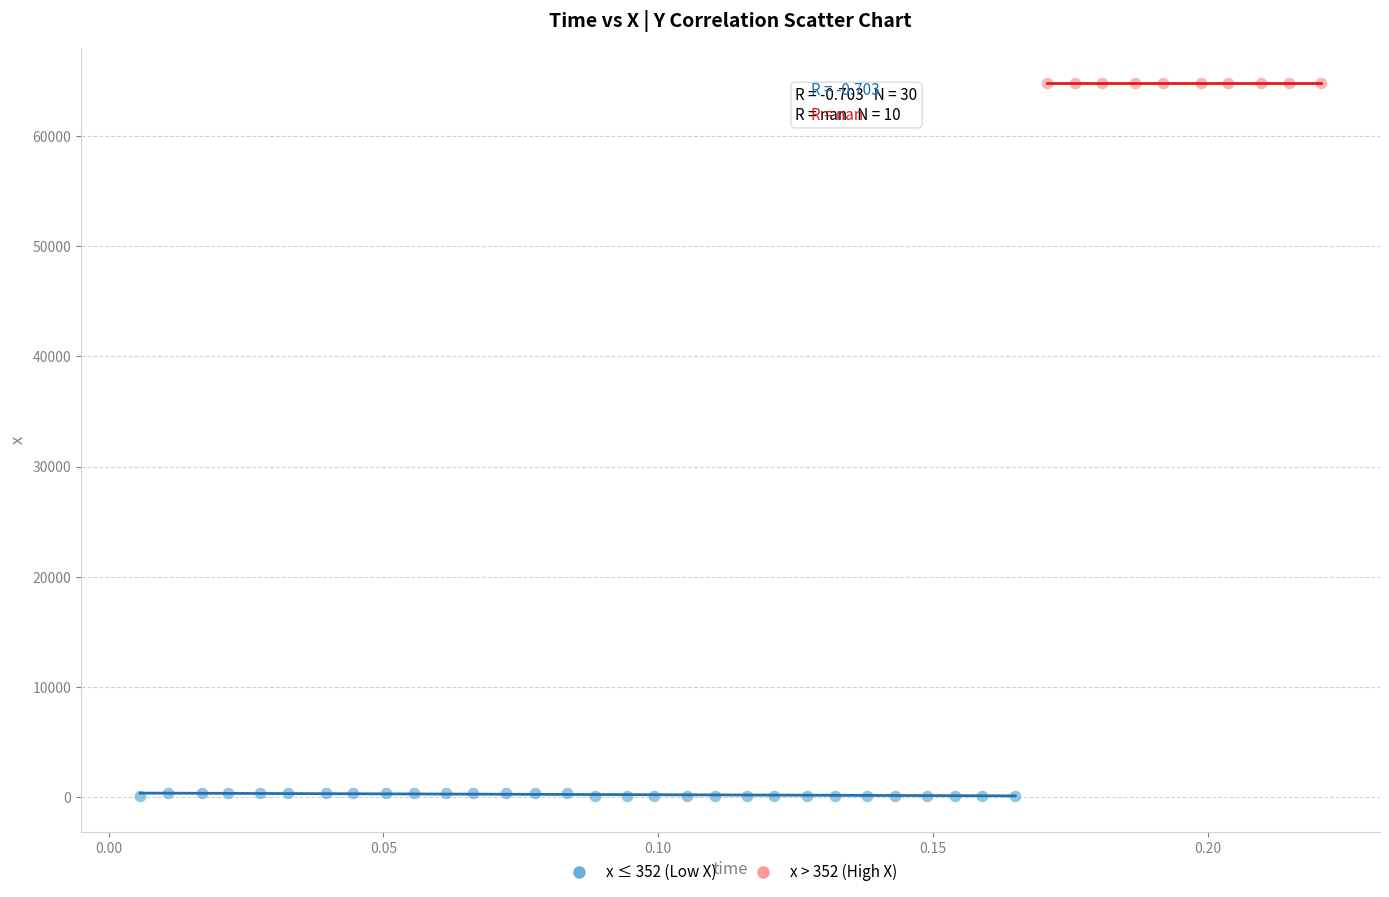

Which series reaches the maximum Y coordinate?

x > 352 (High X)